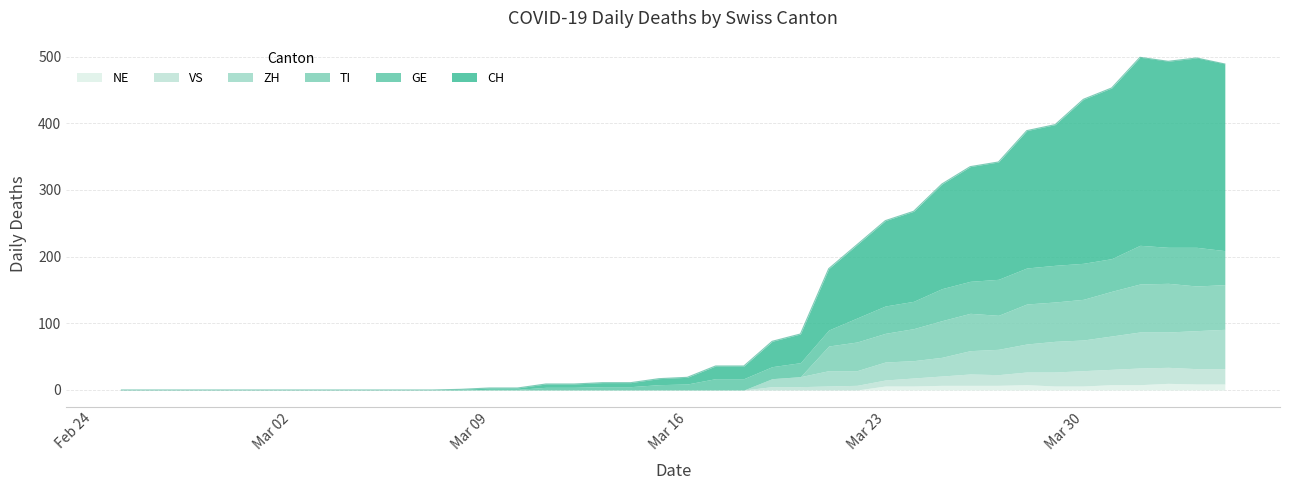

What is the difference between the maximum and minimum values in the CH series?

284